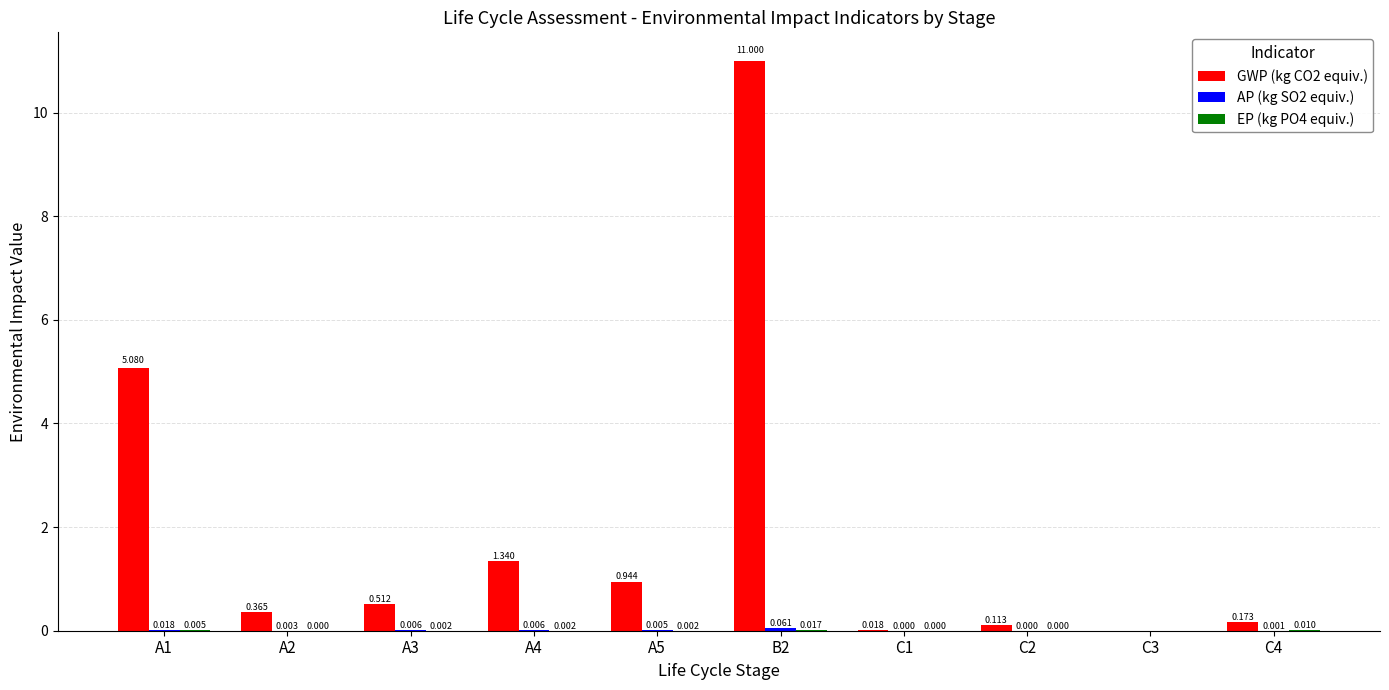

How many groups of bars are there?

10